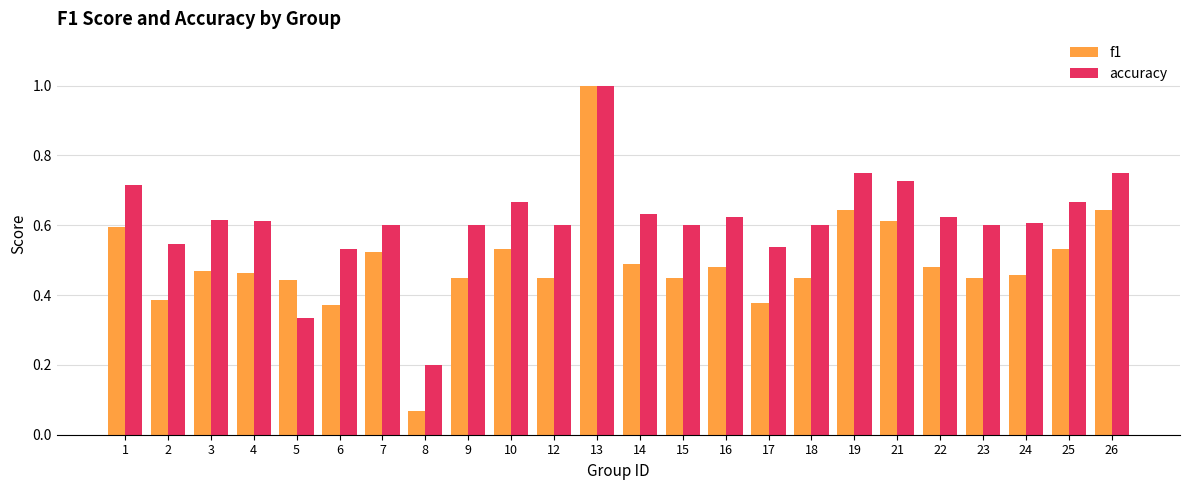

True or false: accuracy has a value of 1.0 at 21.

False